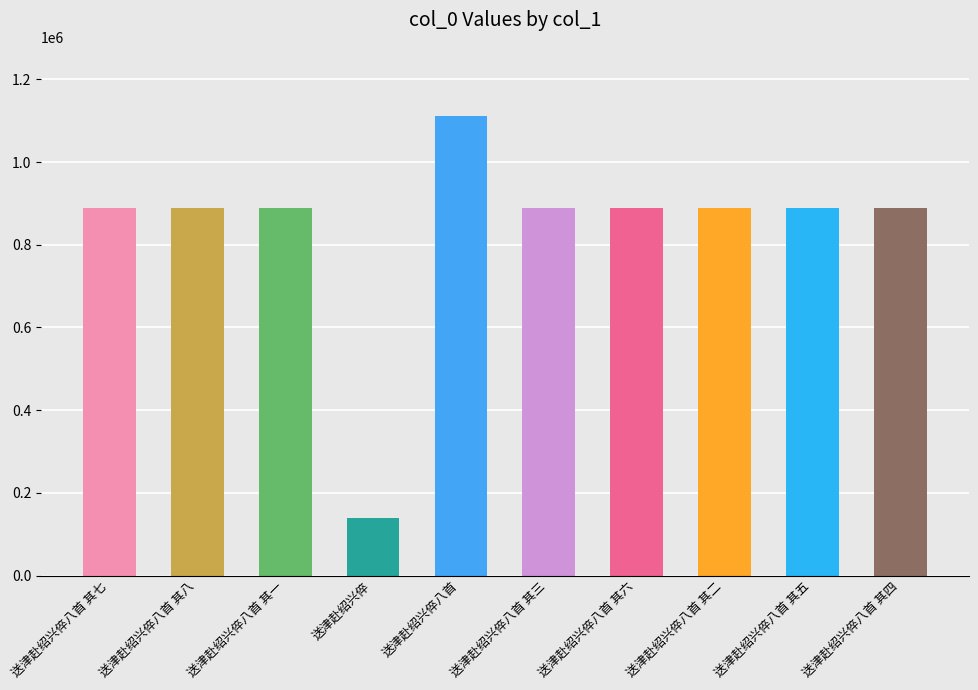

What is the change in value from 送津赴绍兴倅 to 送津赴绍兴倅八首 其二?

+749761